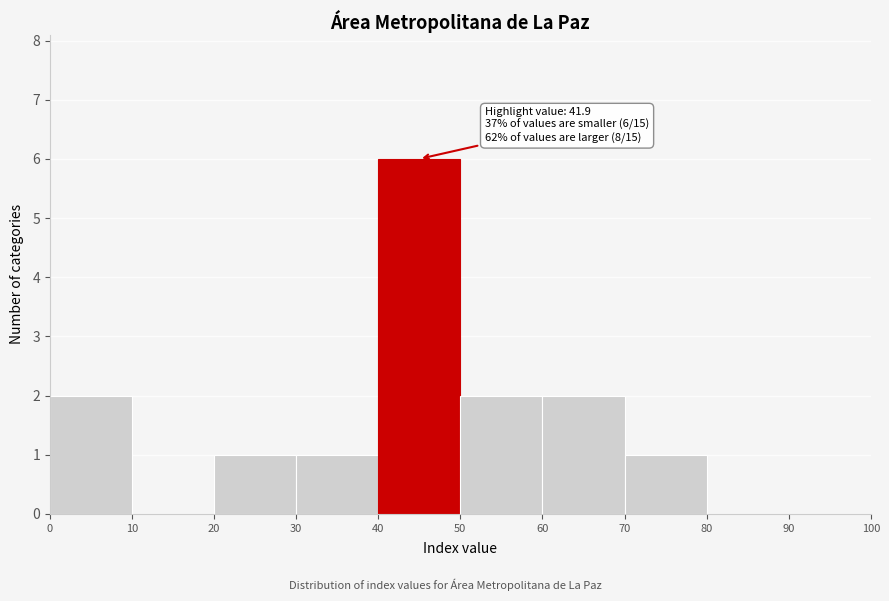

Which range on the x-axis has the tallest bar?

40 to 50